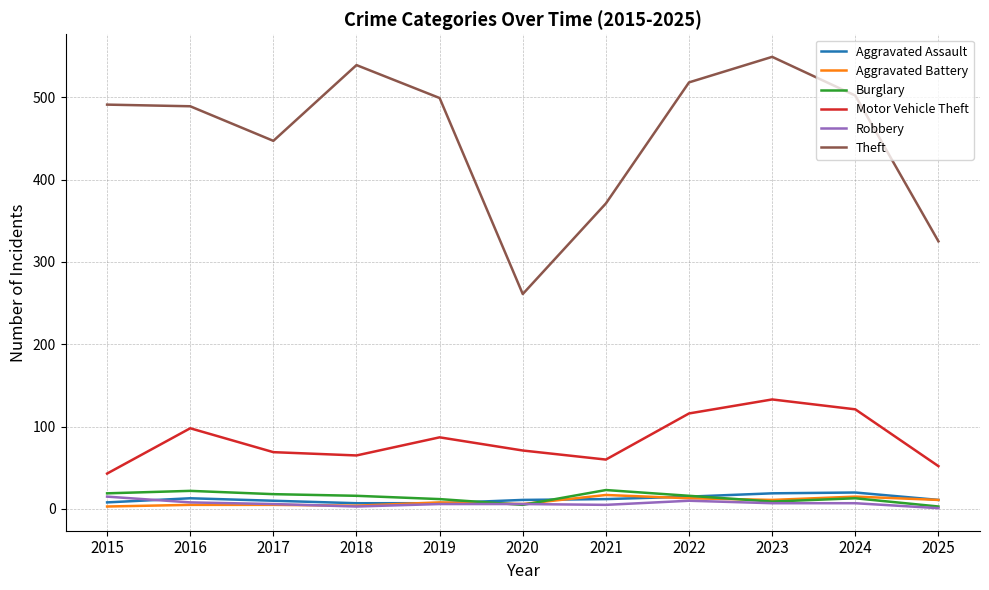

The value of Motor Vehicle Theft at 2018 is 13. True or false?

False